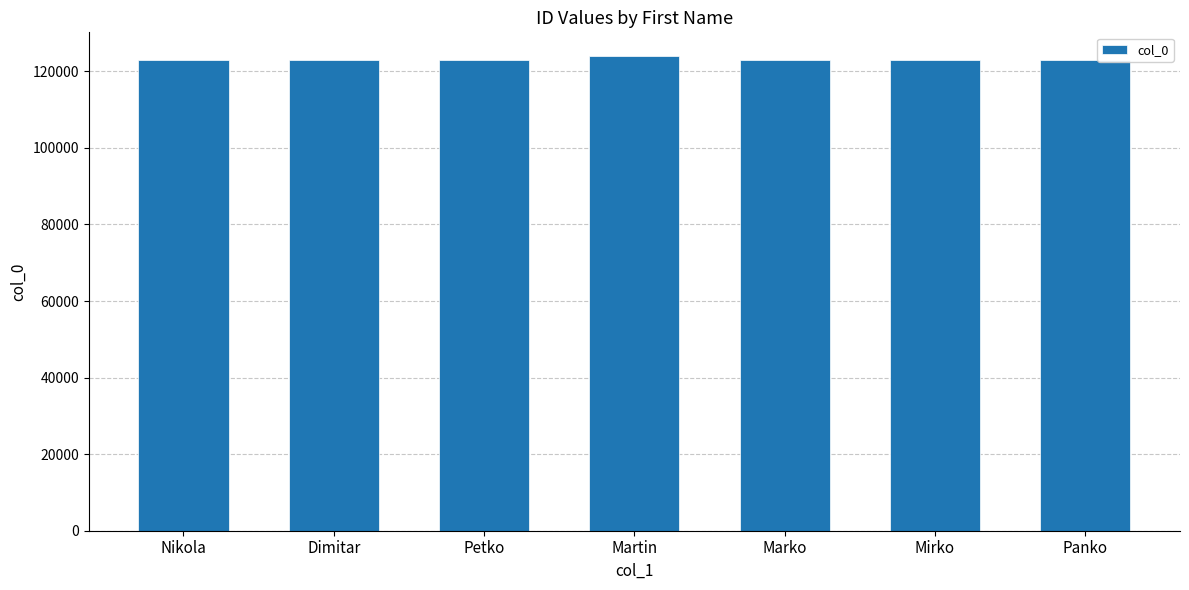

Approximately how many times larger is the value at Panko compared to Martin?

1.0